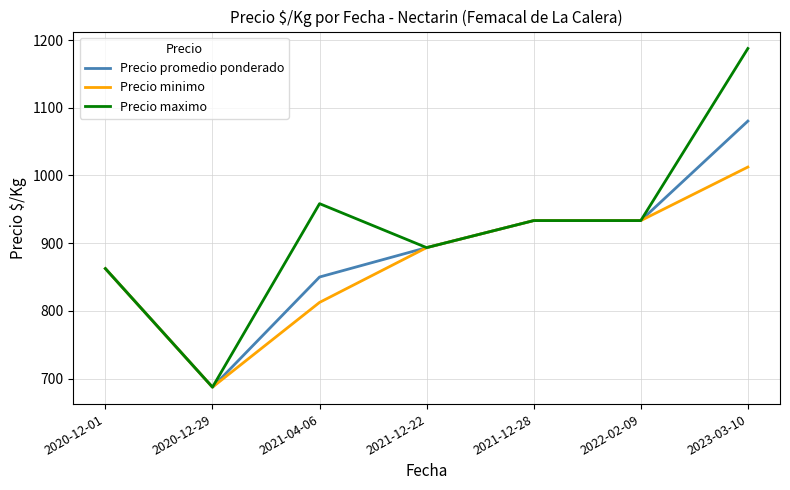

At which label does Precio minimo reach its minimum?

2020-12-29